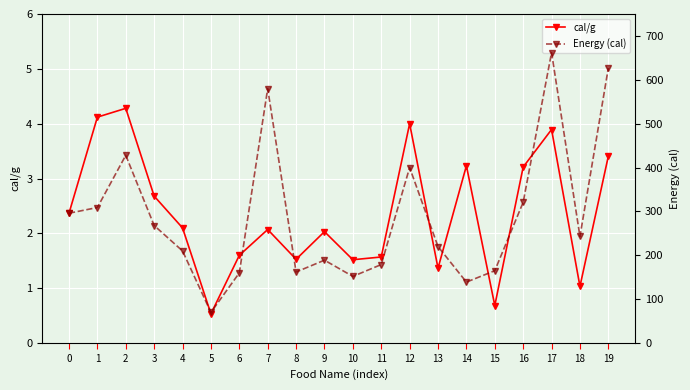

Reading left to right, list all the values displayed in this chart.

cal/g: 2.4	4.1	4.3	2.7	2.1	0.5	1.6	2.1	1.5	2.0	1.5	1.6	4.0	1.4	3.2	0.7	3.2	3.9	1.0	3.4
Energy (cal): 296.0	309.0	428.0	268.0	210.0	70.0	160.0	580.0	162.0	189.0	152.0	179.0	400.0	220.0	139.0	165.0	321.0	662.0	243.0	627.0